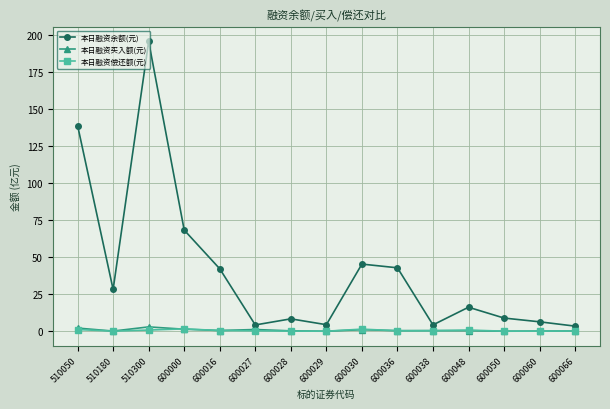

At which label does 本日融资余额(元) first exceed 16?

510050